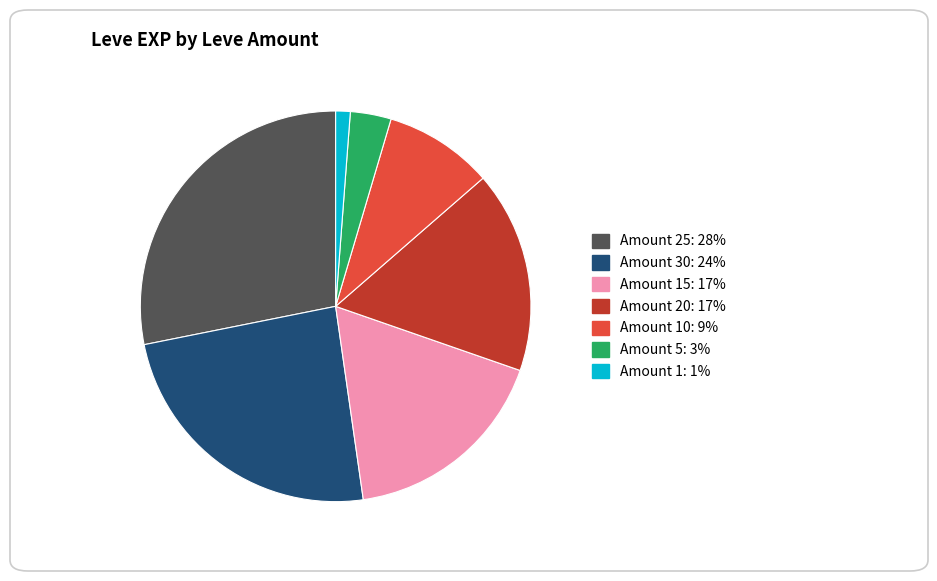

Does any single category account for the majority?

No